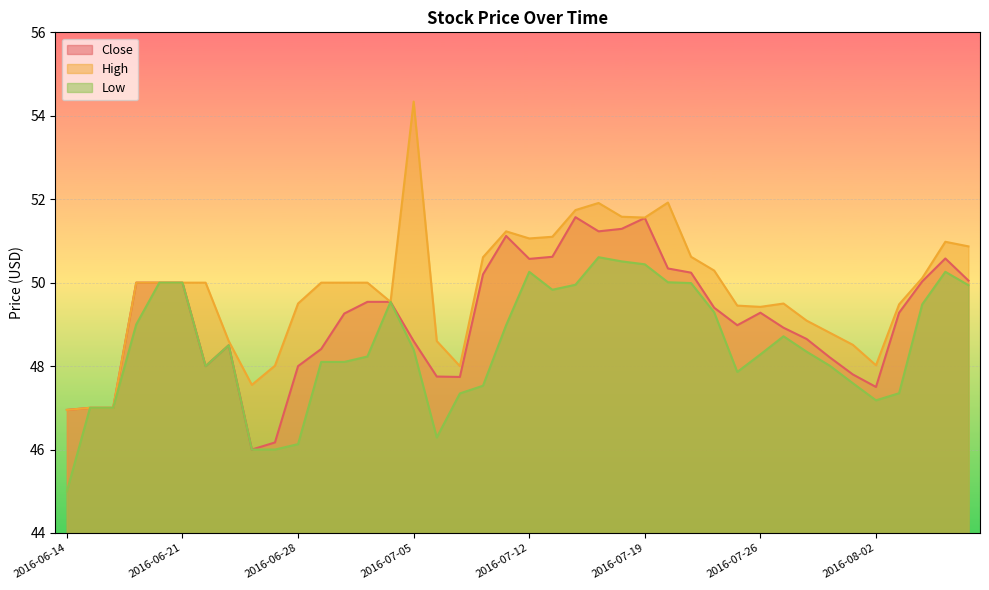

Which series has the widest spread of values?

High